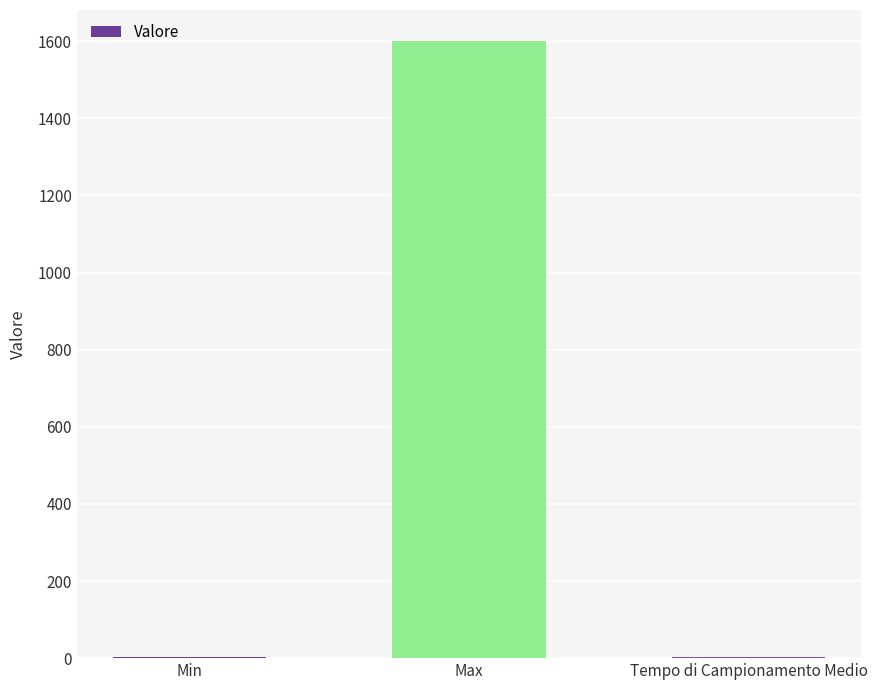

What is the sum of all values?

1605.7